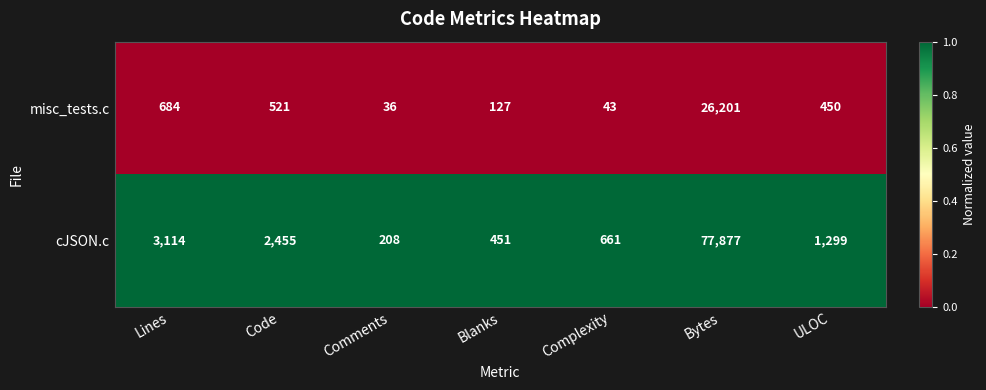

Which series changed the most between Lines and Code?

cJSON.c